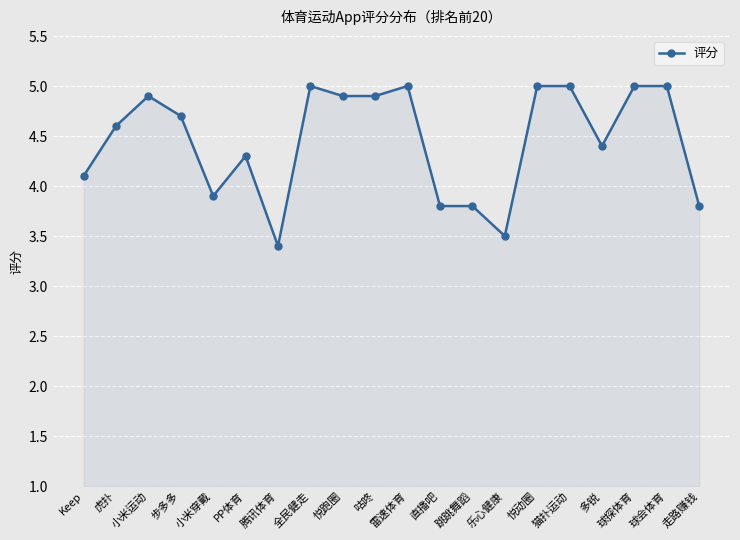

Which category has the lowest value across all series?

腾讯体育